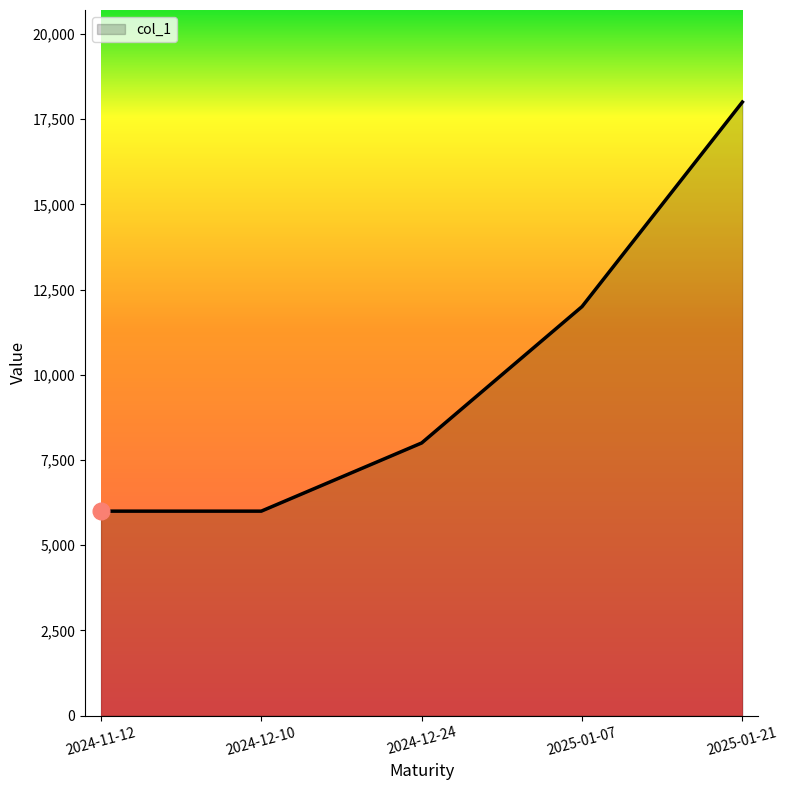

Is it true that the value at 2024-11-12 is 10042?

False